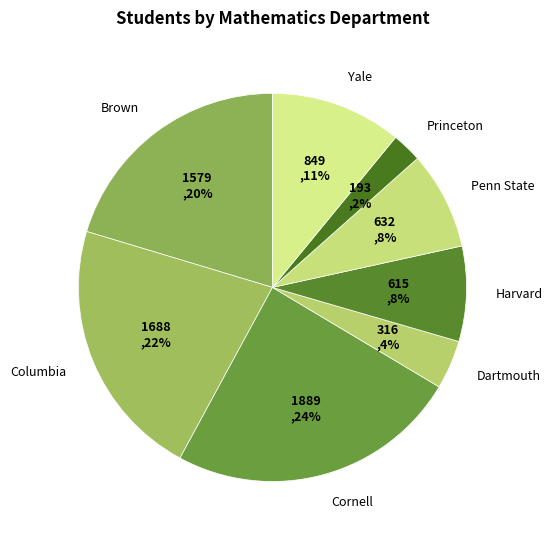

Is the sum of Penn State and Harvard greater than half?

No